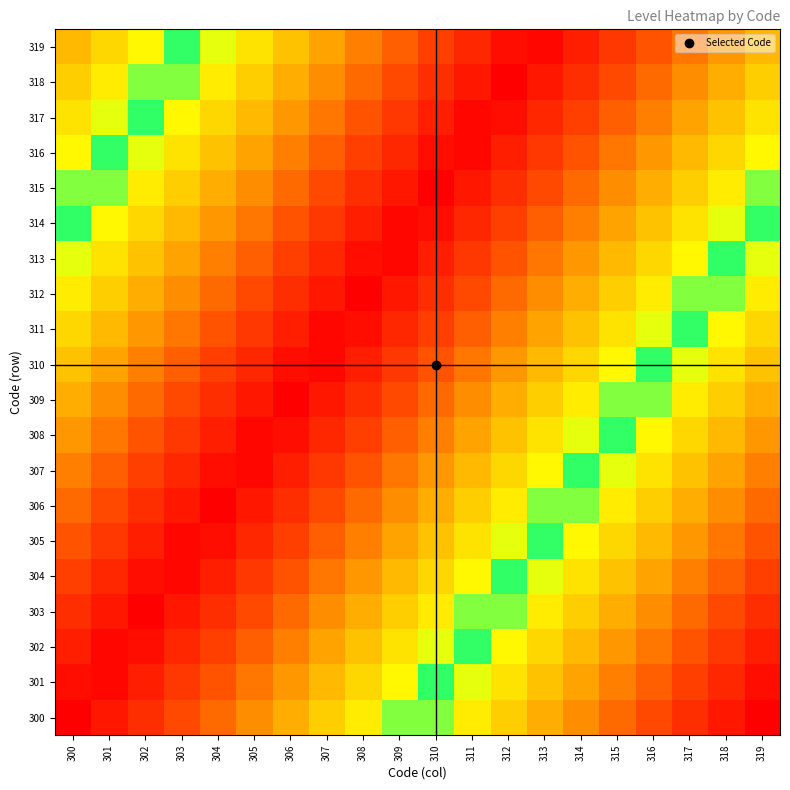

Reading left to right, extract all data points from this chart.

300: 300=0.0	301=0.1	302=0.1	303=0.2	304=0.2	305=0.3	306=0.3	307=0.4	308=0.4	309=0.5	310=0.5	311=0.6	312=0.6	313=0.7	314=0.7	315=0.8	316=0.8	317=0.9	318=0.9	319=1.0
301: 300=0.0	301=0.0	302=0.1	303=0.1	304=0.2	305=0.2	306=0.3	307=0.3	308=0.4	309=0.4	310=0.5	311=0.5	312=0.6	313=0.6	314=0.7	315=0.8	316=0.8	317=0.9	318=0.9	319=1.0
302: 300=0.1	301=0.0	302=0.0	303=0.1	304=0.1	305=0.2	306=0.2	307=0.3	308=0.4	309=0.4	310=0.5	311=0.5	312=0.6	313=0.6	314=0.7	315=0.7	316=0.8	317=0.8	318=0.9	319=0.9
303: 300=0.1	301=0.1	302=0.0	303=0.1	304=0.1	305=0.2	306=0.2	307=0.3	308=0.3	309=0.4	310=0.4	311=0.5	312=0.5	313=0.6	314=0.6	315=0.7	316=0.7	317=0.8	318=0.8	319=0.9
304: 300=0.1	301=0.1	302=0.0	303=0.0	304=0.1	305=0.1	306=0.2	307=0.2	308=0.3	309=0.3	310=0.4	311=0.4	312=0.5	313=0.5	314=0.6	315=0.6	316=0.7	317=0.8	318=0.8	319=0.9
305: 300=0.2	301=0.1	302=0.1	303=0.0	304=0.0	305=0.1	306=0.1	307=0.2	308=0.2	309=0.3	310=0.4	311=0.4	312=0.5	313=0.5	314=0.6	315=0.6	316=0.7	317=0.7	318=0.8	319=0.8
306: 300=0.2	301=0.2	302=0.1	303=0.1	304=0.0	305=0.1	306=0.1	307=0.2	308=0.2	309=0.3	310=0.3	311=0.4	312=0.4	313=0.5	314=0.5	315=0.6	316=0.6	317=0.7	318=0.7	319=0.8
307: 300=0.2	301=0.2	302=0.1	303=0.1	304=0.0	305=0.0	306=0.1	307=0.1	308=0.2	309=0.2	310=0.3	311=0.3	312=0.4	313=0.4	314=0.5	315=0.5	316=0.6	317=0.6	318=0.7	319=0.8
308: 300=0.3	301=0.2	302=0.2	303=0.1	304=0.1	305=0.0	306=0.0	307=0.1	308=0.1	309=0.2	310=0.2	311=0.3	312=0.4	313=0.4	314=0.5	315=0.5	316=0.6	317=0.6	318=0.7	319=0.7
309: 300=0.3	301=0.3	302=0.2	303=0.2	304=0.1	305=0.1	306=0.0	307=0.1	308=0.1	309=0.2	310=0.2	311=0.3	312=0.3	313=0.4	314=0.4	315=0.5	316=0.5	317=0.6	318=0.6	319=0.7
310: 300=0.4	301=0.3	302=0.2	303=0.2	304=0.1	305=0.1	306=0.0	307=0.0	308=0.1	309=0.1	310=0.2	311=0.2	312=0.3	313=0.3	314=0.4	315=0.4	316=0.5	317=0.5	318=0.6	319=0.6
311: 300=0.4	301=0.3	302=0.3	303=0.2	304=0.2	305=0.1	306=0.1	307=0.0	308=0.0	309=0.1	310=0.1	311=0.2	312=0.2	313=0.3	314=0.4	315=0.4	316=0.5	317=0.5	318=0.6	319=0.6
312: 300=0.4	301=0.4	302=0.3	303=0.3	304=0.2	305=0.2	306=0.1	307=0.1	308=0.0	309=0.1	310=0.1	311=0.2	312=0.2	313=0.3	314=0.3	315=0.4	316=0.4	317=0.5	318=0.5	319=0.6
313: 300=0.5	301=0.4	302=0.4	303=0.3	304=0.2	305=0.2	306=0.1	307=0.1	308=0.0	309=0.0	310=0.1	311=0.1	312=0.2	313=0.2	314=0.3	315=0.3	316=0.4	317=0.4	318=0.5	319=0.5
314: 300=0.5	301=0.4	302=0.4	303=0.3	304=0.3	305=0.2	306=0.2	307=0.1	308=0.1	309=0.0	310=0.0	311=0.1	312=0.1	313=0.2	314=0.2	315=0.3	316=0.4	317=0.4	318=0.5	319=0.5
315: 300=0.5	301=0.5	302=0.4	303=0.4	304=0.3	305=0.3	306=0.2	307=0.2	308=0.1	309=0.1	310=0.0	311=0.1	312=0.1	313=0.2	314=0.2	315=0.3	316=0.3	317=0.4	318=0.4	319=0.5
316: 300=0.6	301=0.5	302=0.5	303=0.4	304=0.4	305=0.3	306=0.2	307=0.2	308=0.1	309=0.1	310=0.0	311=0.0	312=0.1	313=0.1	314=0.2	315=0.2	316=0.3	317=0.3	318=0.4	319=0.4
317: 300=0.6	301=0.5	302=0.5	303=0.4	304=0.4	305=0.3	306=0.3	307=0.2	308=0.2	309=0.1	310=0.1	311=0.0	312=0.0	313=0.1	314=0.1	315=0.2	316=0.2	317=0.3	318=0.4	319=0.4
318: 300=0.6	301=0.6	302=0.5	303=0.5	304=0.4	305=0.4	306=0.3	307=0.3	308=0.2	309=0.2	310=0.1	311=0.1	312=0.0	313=0.1	314=0.1	315=0.2	316=0.2	317=0.3	318=0.3	319=0.4
319: 300=0.7	301=0.6	302=0.6	303=0.5	304=0.5	305=0.4	306=0.4	307=0.3	308=0.2	309=0.2	310=0.1	311=0.1	312=0.0	313=0.0	314=0.1	315=0.1	316=0.2	317=0.2	318=0.3	319=0.3